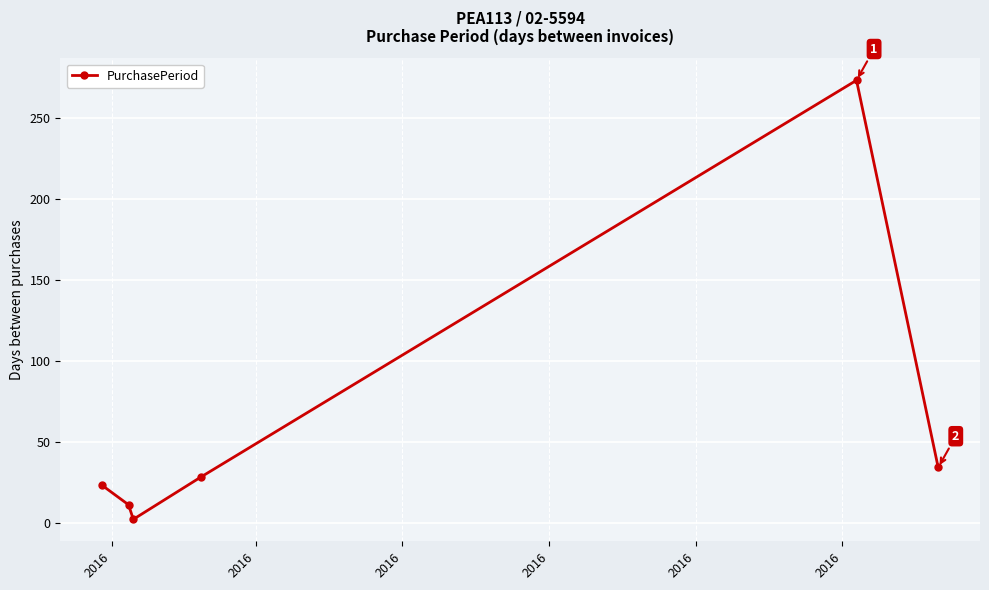

True or false: the data has more than 0 interior local peaks.

True